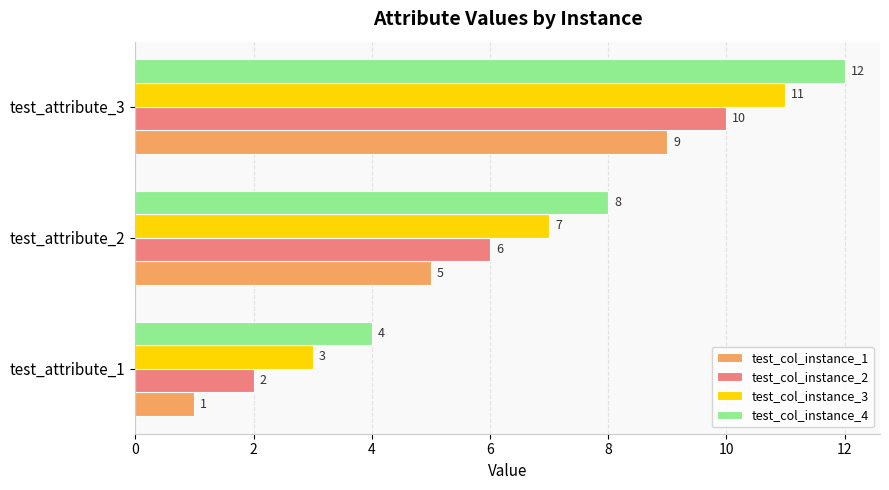

How many distinct data groups are displayed?

4